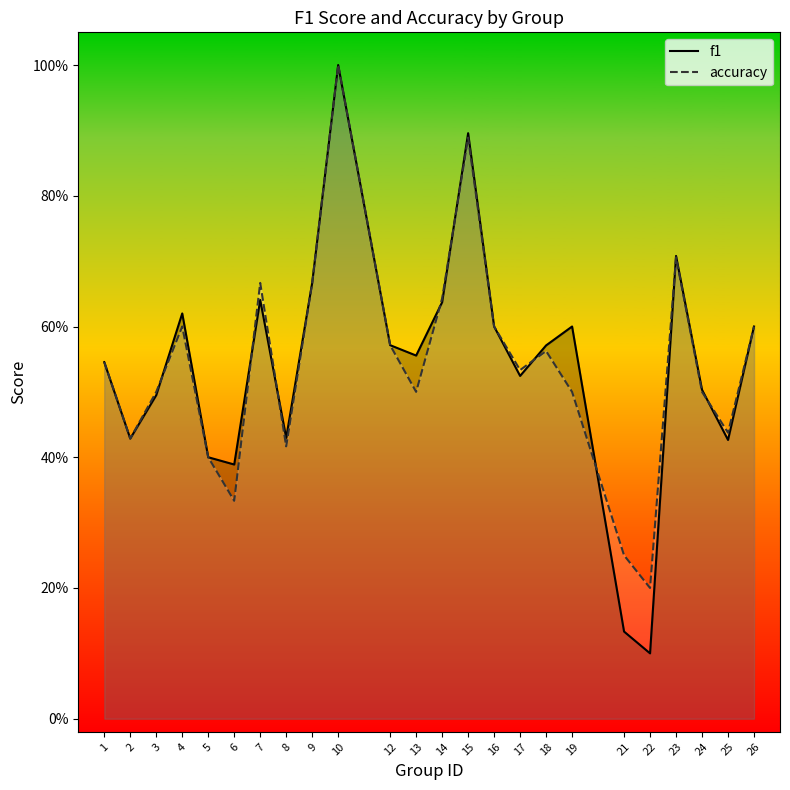

At how many categories does at least one series exceed 0?

24